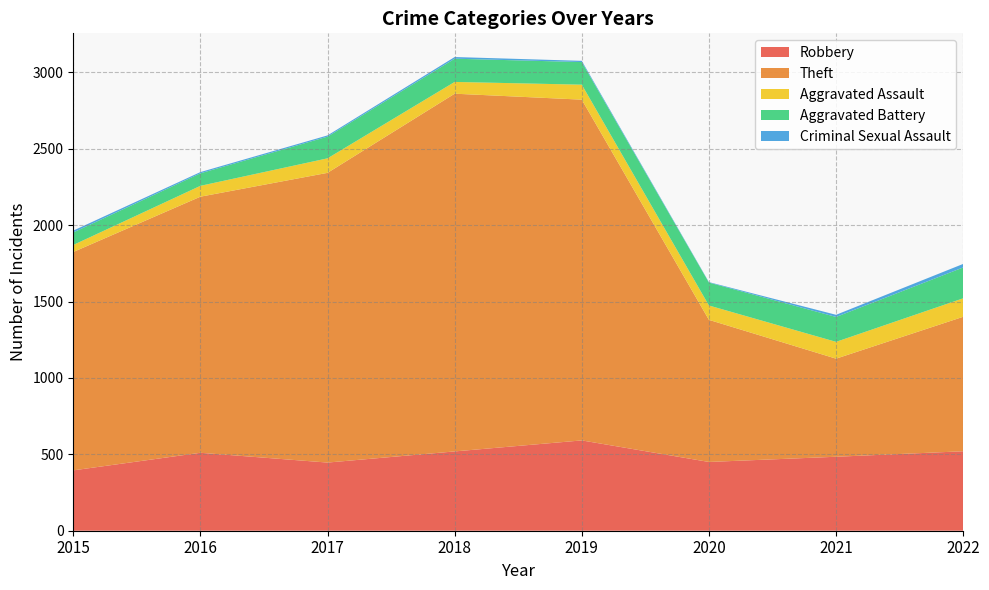

Reading left to right, extract all data points from this chart.

Robbery: 2015=395	2016=510	2017=446	2018=519	2019=591	2020=450	2021=484	2022=520
Theft: 2015=1429	2016=1676	2017=1896	2018=2341	2019=2230	2020=930	2021=642	2022=880
Aggravated Assault: 2015=46	2016=71	2017=95	2018=77	2019=98	2020=94	2021=110	2022=121
Aggravated Battery: 2015=82	2016=82	2017=142	2018=152	2019=148	2020=150	2021=163	2022=202
Criminal Sexual Assault: 2015=12	2016=8	2017=8	2018=11	2019=8	2020=3	2021=14	2022=23